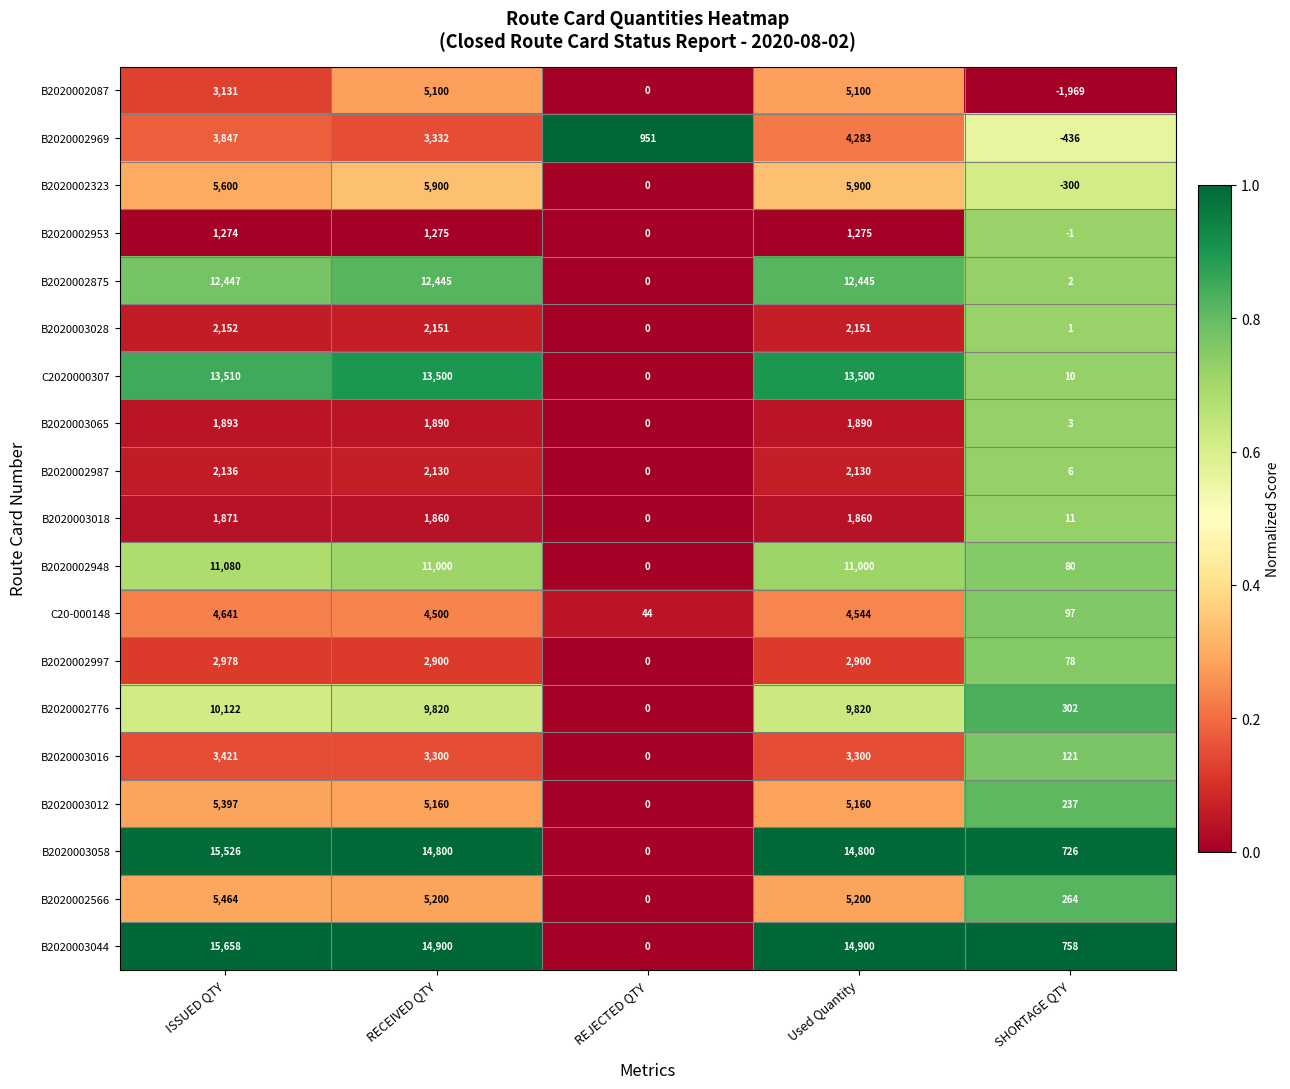

What is the total value across all series at ISSUED QTY?

122148